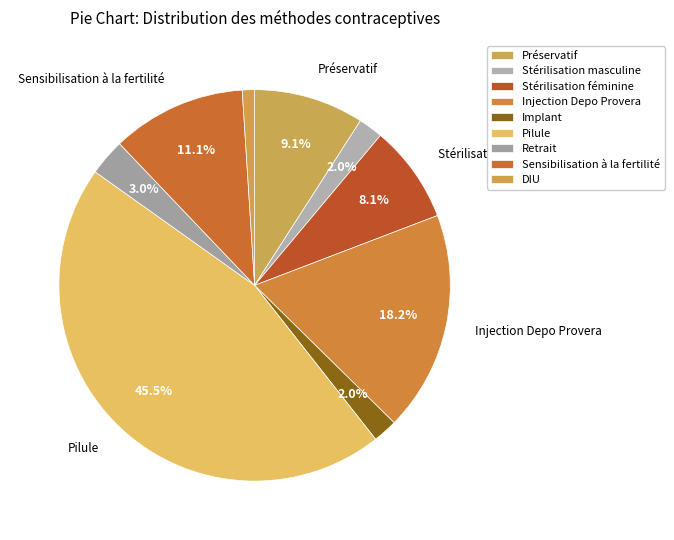

To the nearest percent, what is the combined percentage of Pilule and Préservatif?

55%